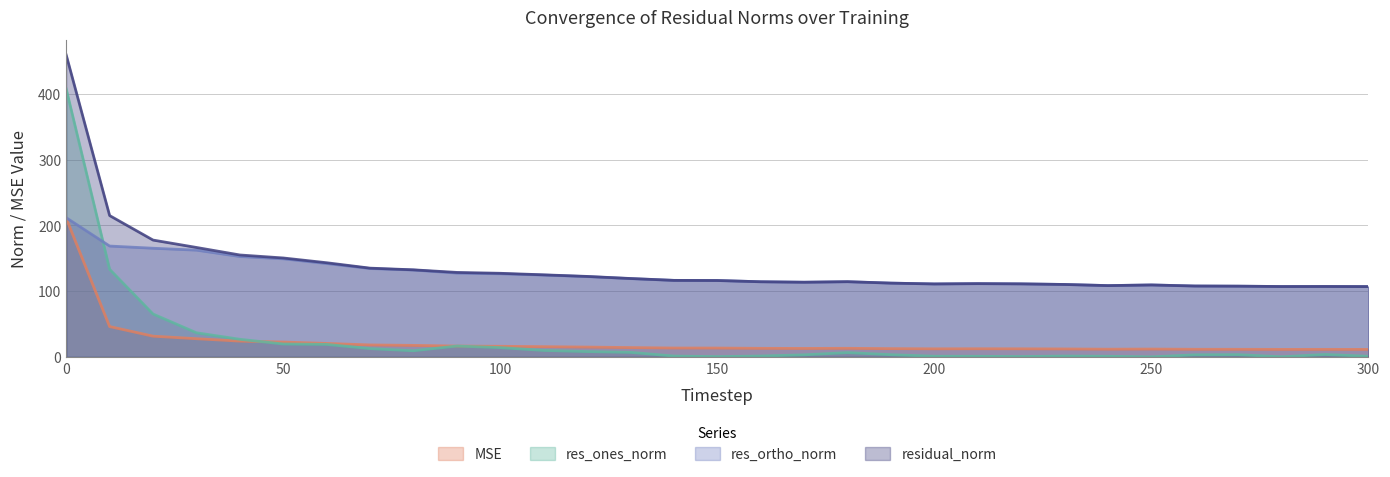

Between 230 and 240, which series saw the biggest shift?

residual_norm